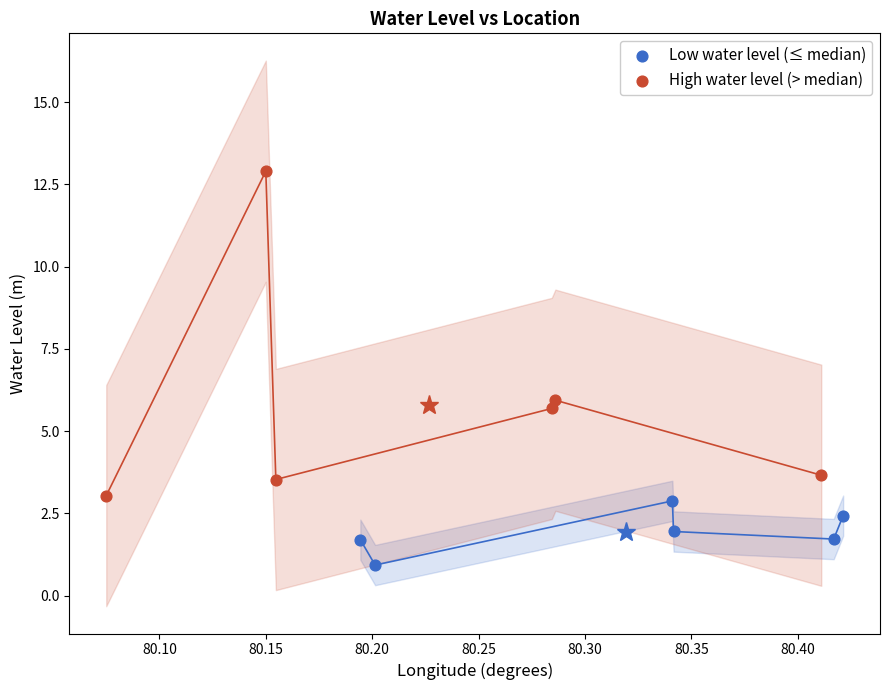

Which series reaches the maximum Y coordinate?

High water level (> median)